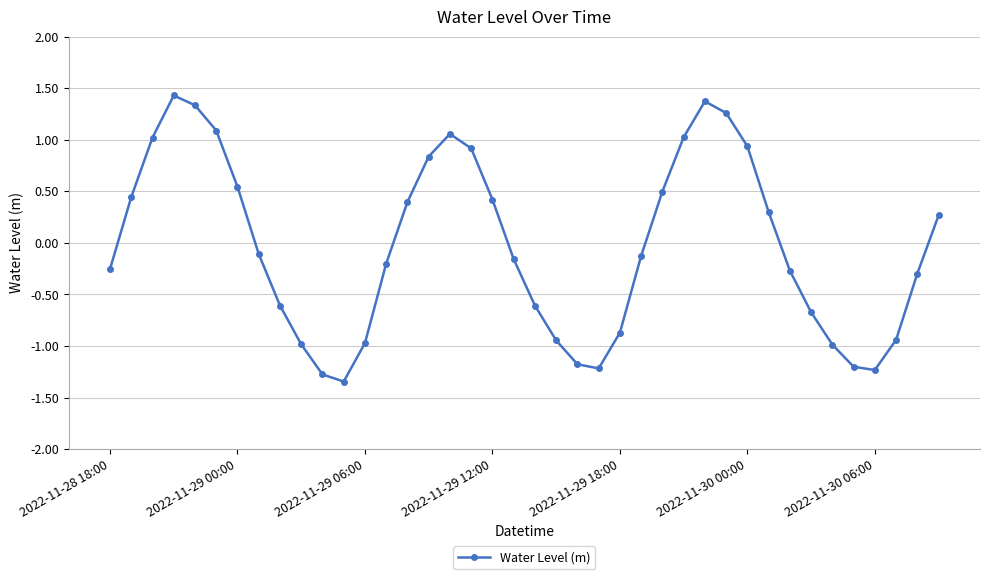

True or false: there are more than 1 points higher than both neighbors.

True